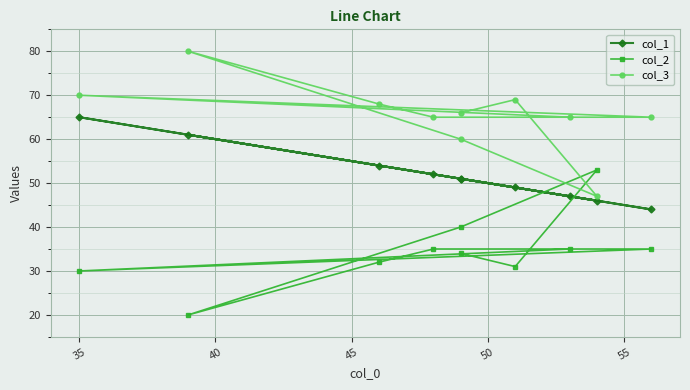

True or false: col_2 and col_3 intersect in this chart.

True